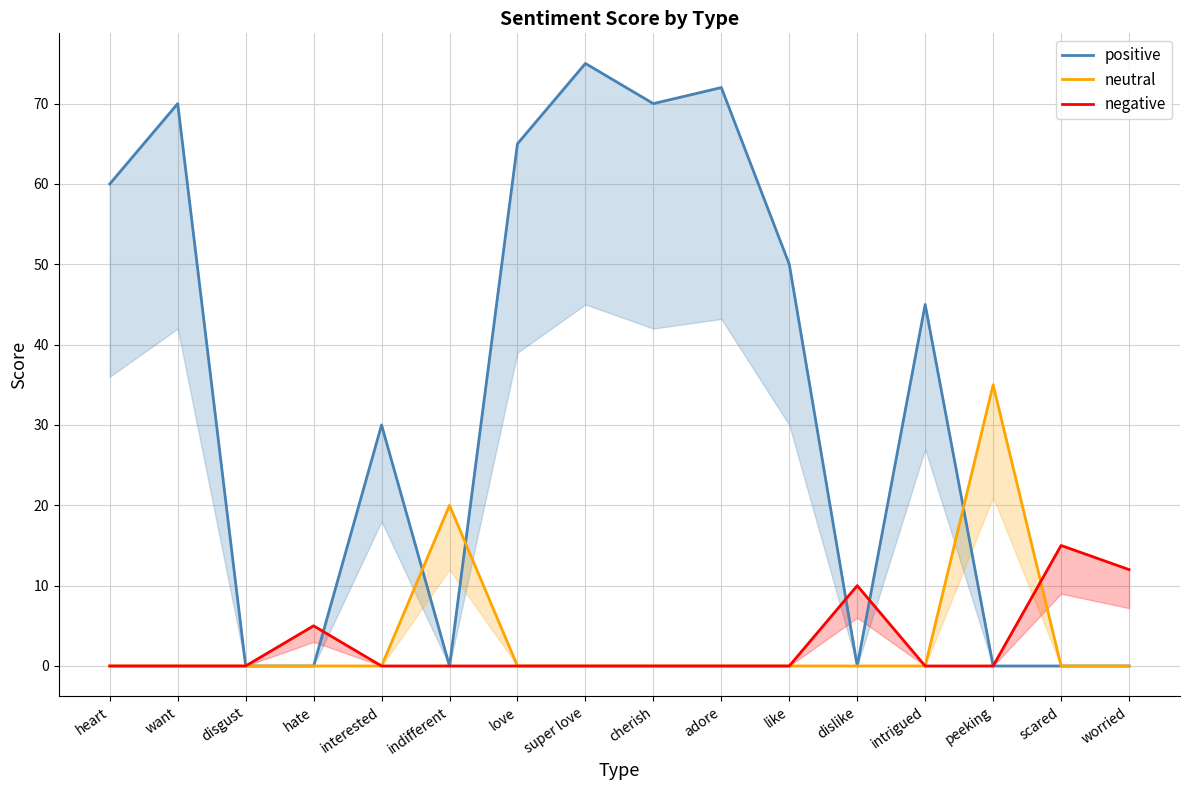

What is the maximum value for neutral?

35